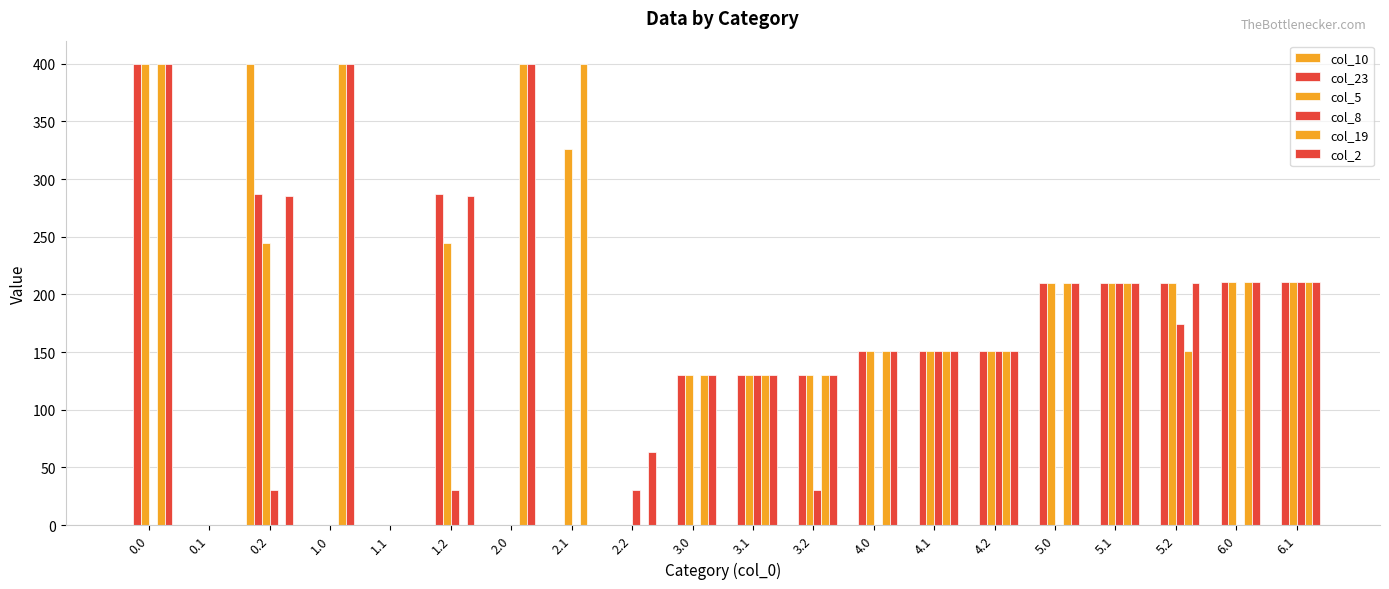

What position from the left is 6.0?

19